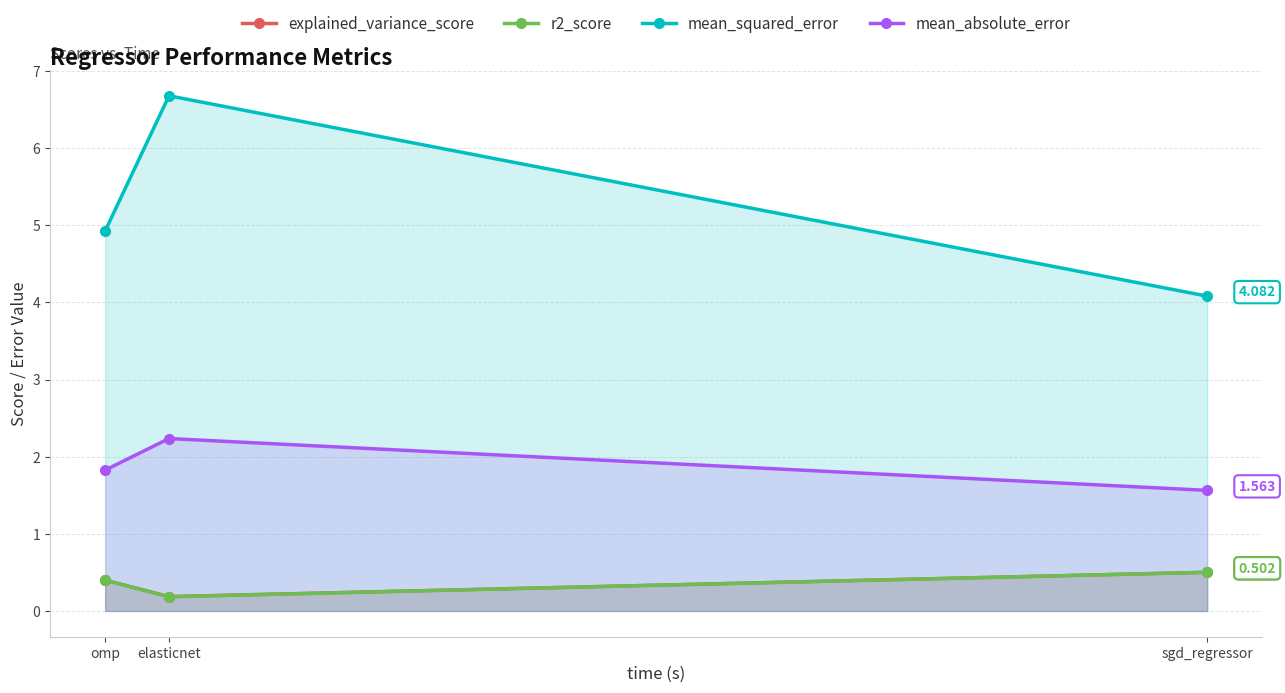

At how many categories does at least one series exceed 4?

3